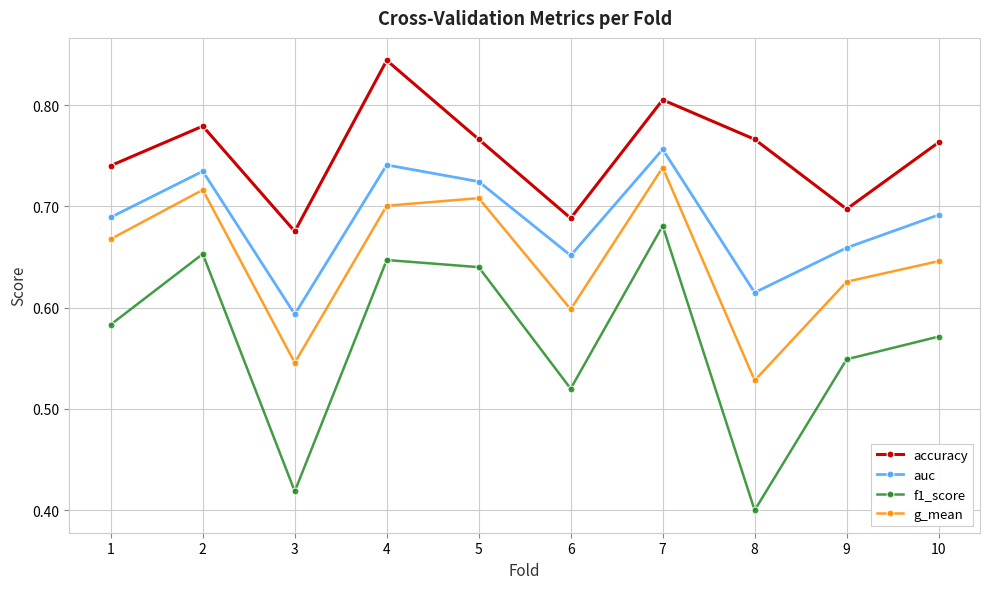

Which label corresponds to the smallest value in the chart?

8